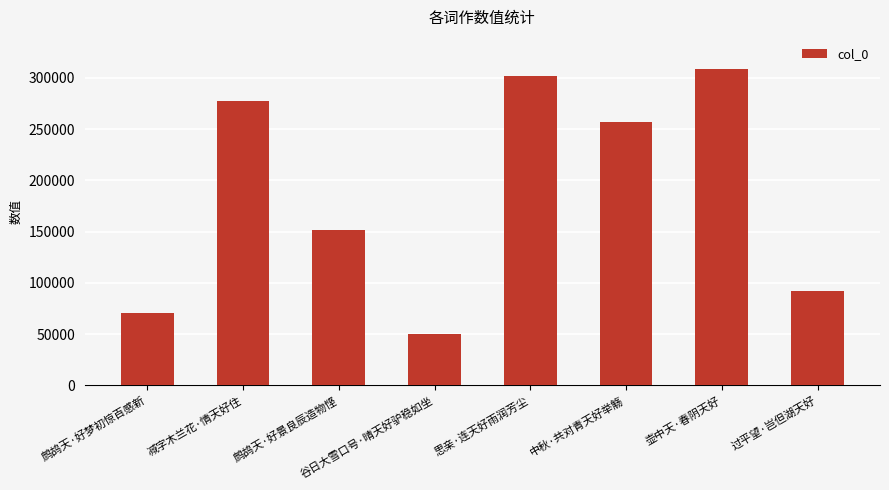

Reading left to right, list all the values displayed in this chart.

鹧鸪天·好梦初惊百感新=70263	减字木兰花·情天好住=277630	鹧鸪天·好景良辰造物悭=151306	谷日大雪口号·晴天好驴稳如坐=50012	思亲·连天好雨润芳尘=301369	中秋·共对青天好举觞=256775	壶中天·春阴天好=308695	过平望·岂但湖天好=92285